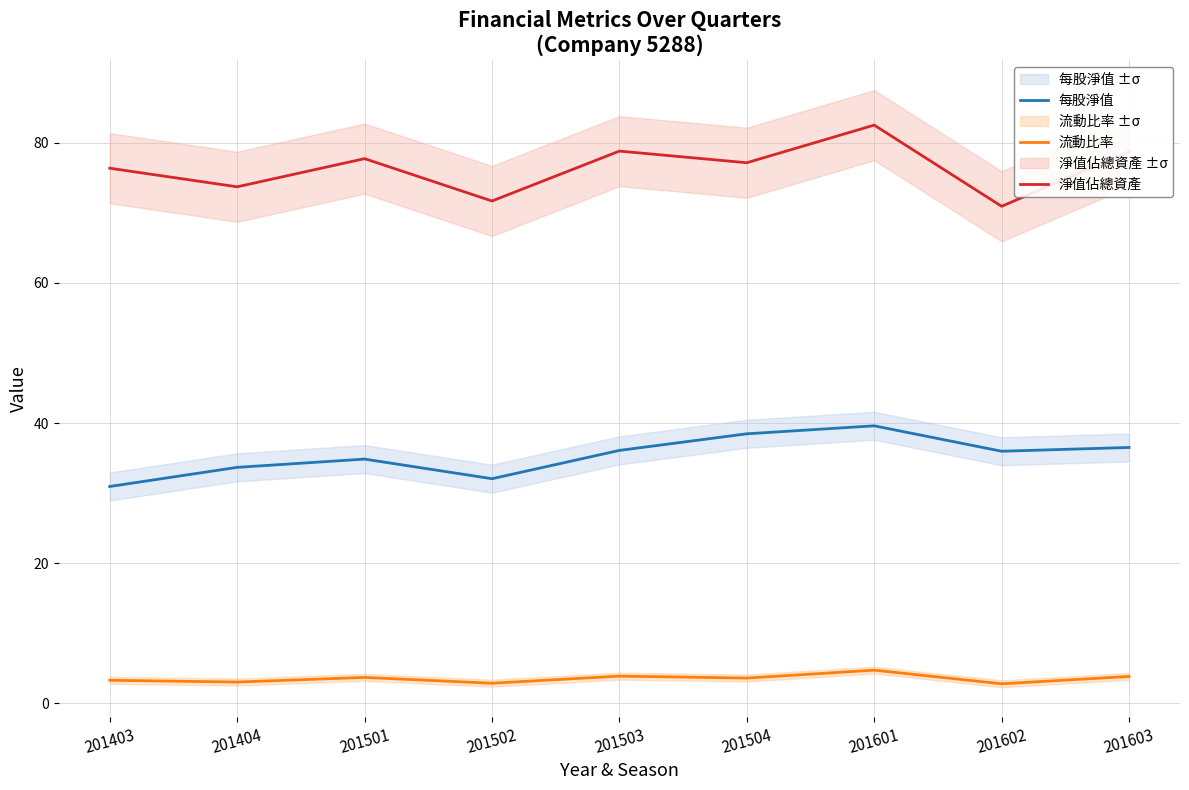

How many values in the 每股淨值 series exceed 35?

5